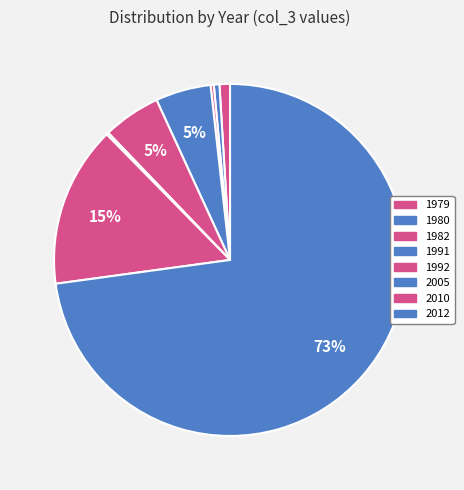

True or false: 2012 accounts for 62% of the total.

False